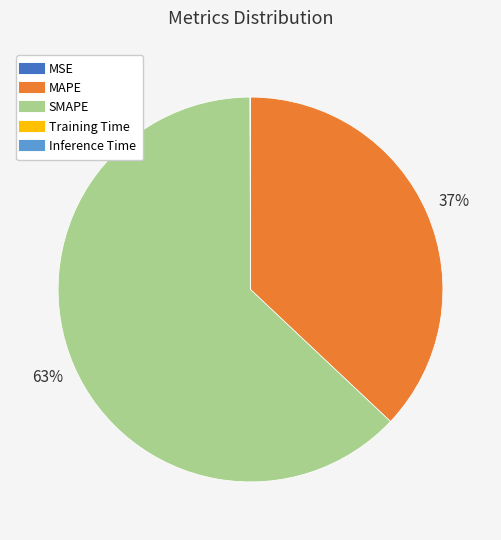

Is there a majority slice in this chart?

Yes